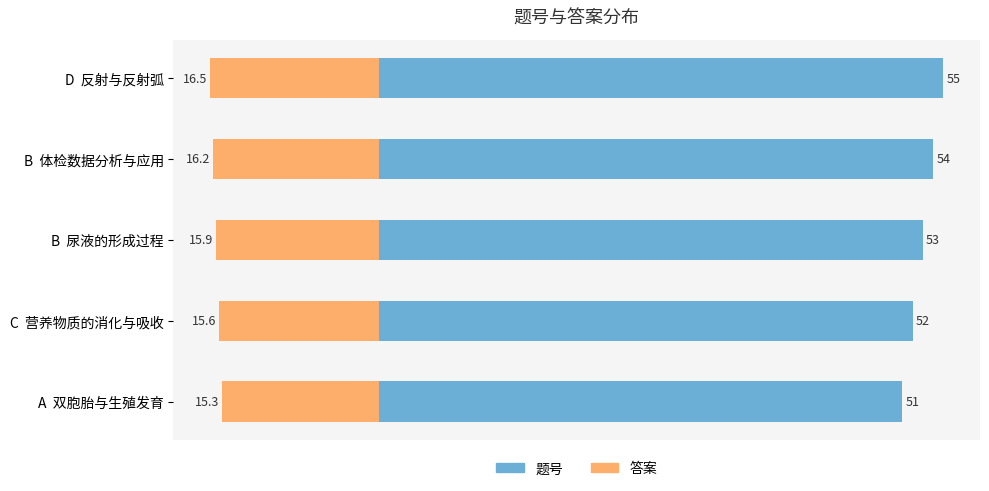

The value of 题号 at B 尿液的形成过程 is 83.2. True or false?

False